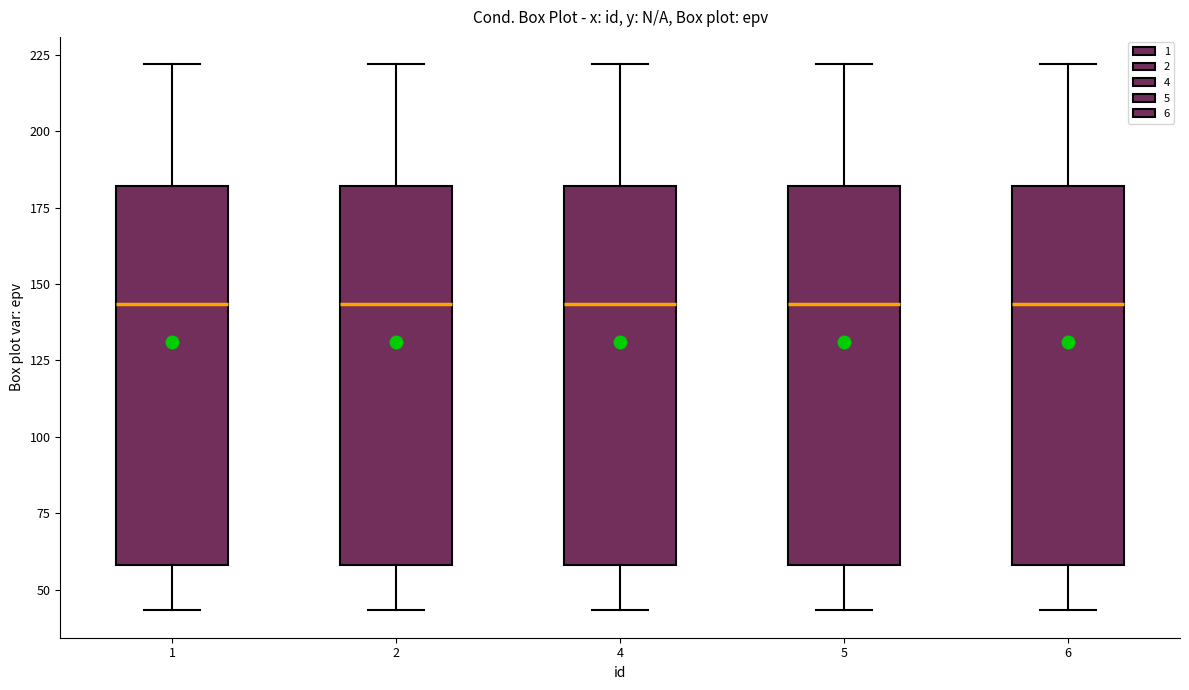

Where does the upper whisker of the box at x = 6 end on the y-axis? The values are not printed on the chart, so give them approximately, as read against the axis.

220